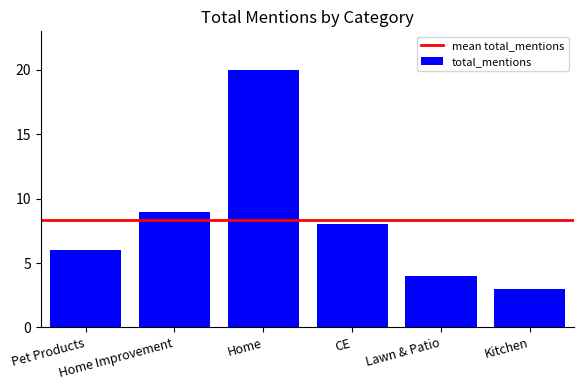

What is the maximum value shown in the chart?

20